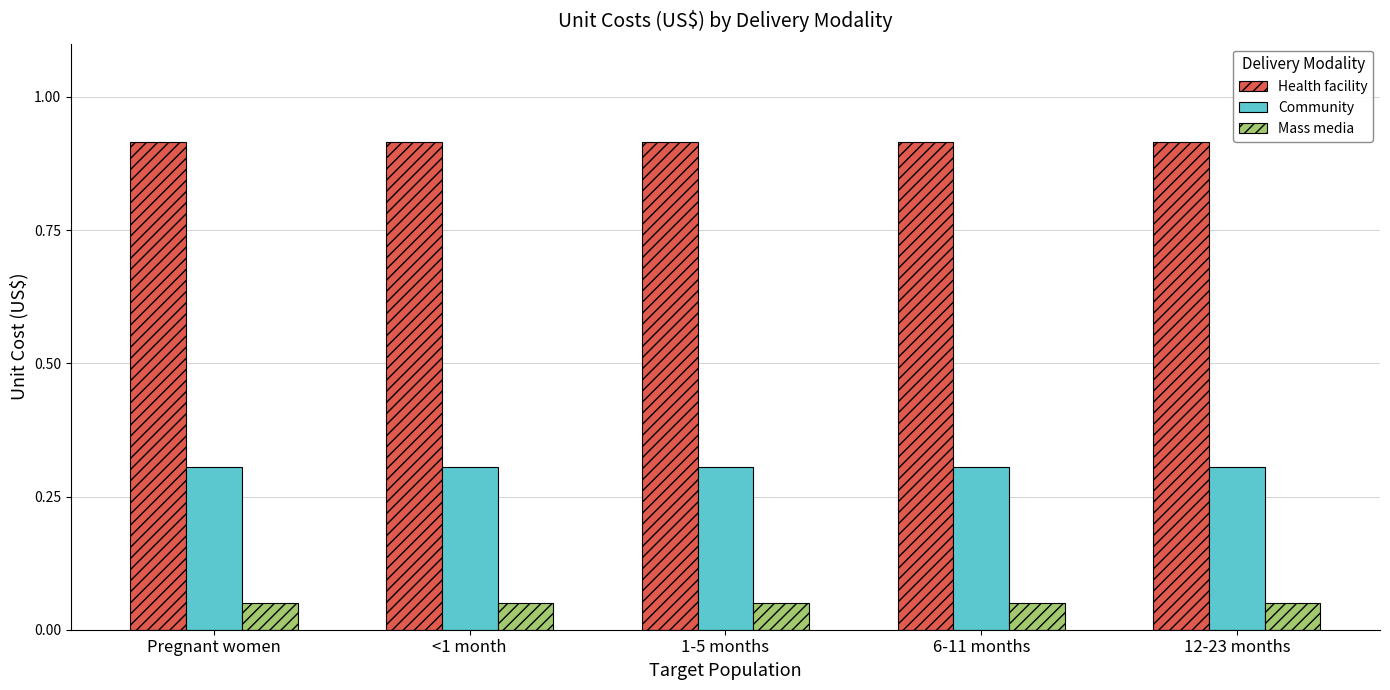

True or false: Community has a value of 0.3 at 6-11 months.

True